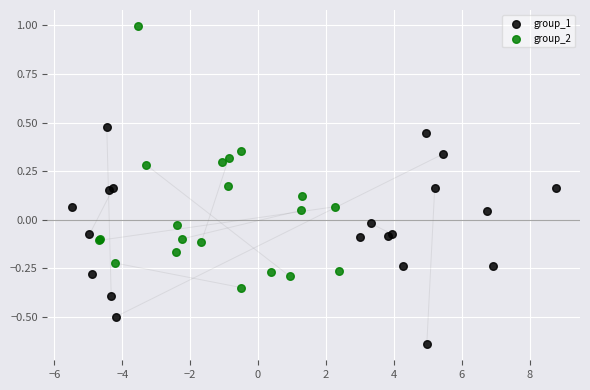

Which series contains the lowest Y value?

group_1